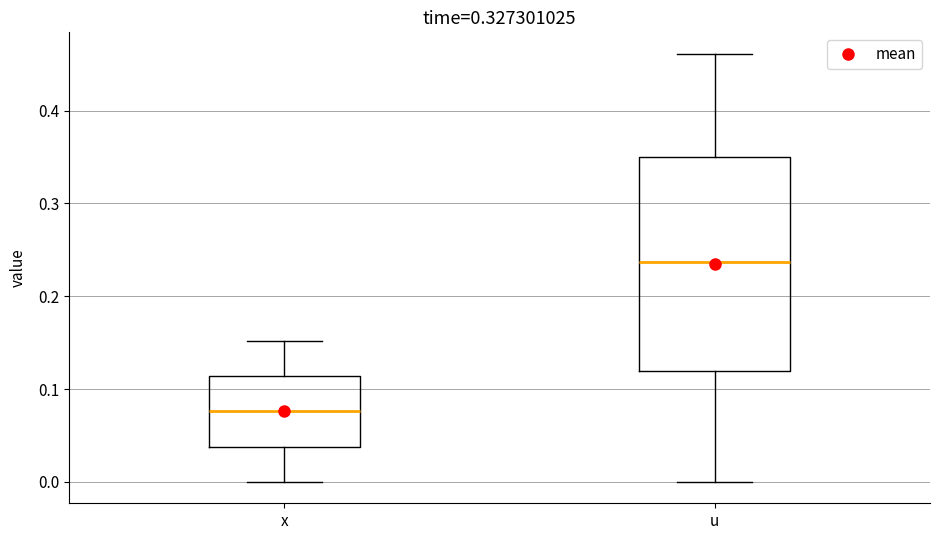

Comparing the boxes themselves (not the whiskers), which one is the tallest?

u